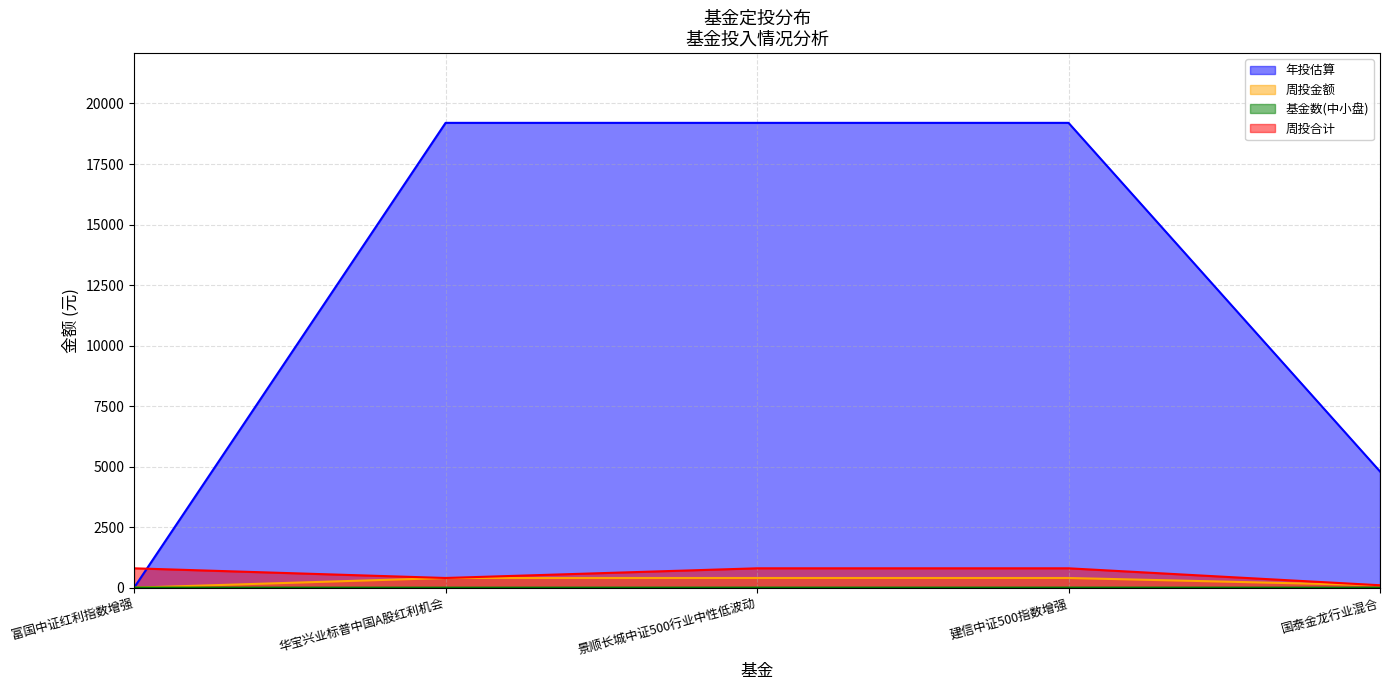

True or false: 周投合计 and 年投估算 cross at least once.

True